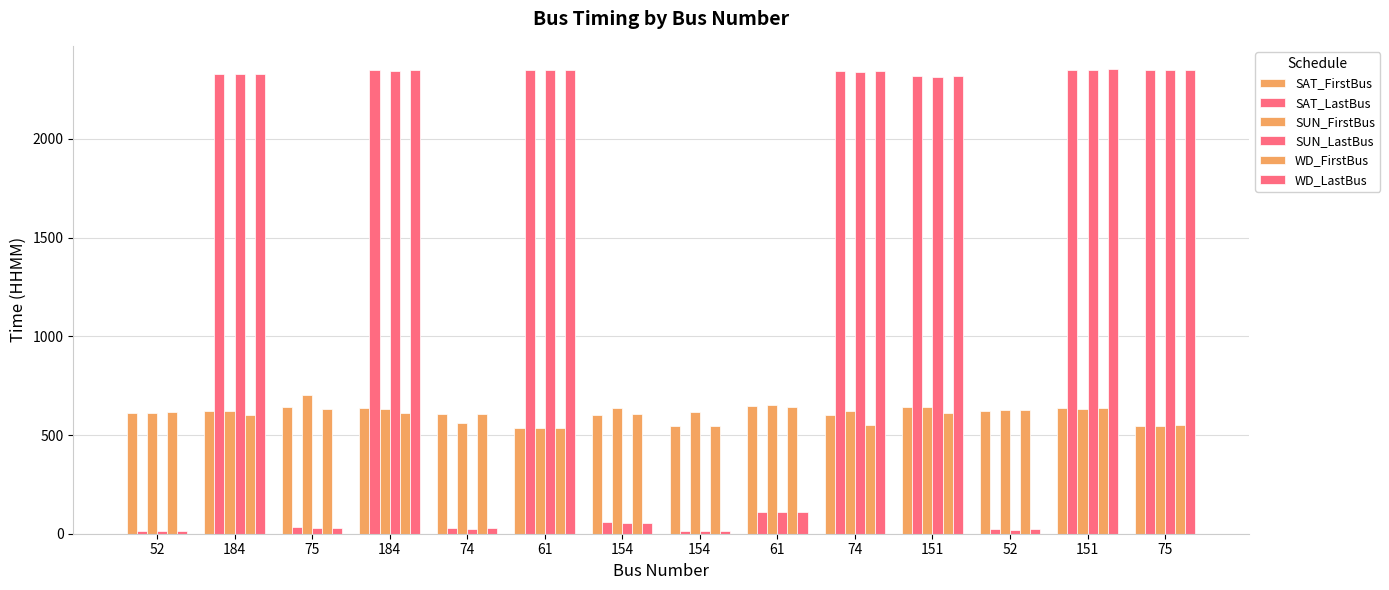

What is the minimum value shown in the chart?

15